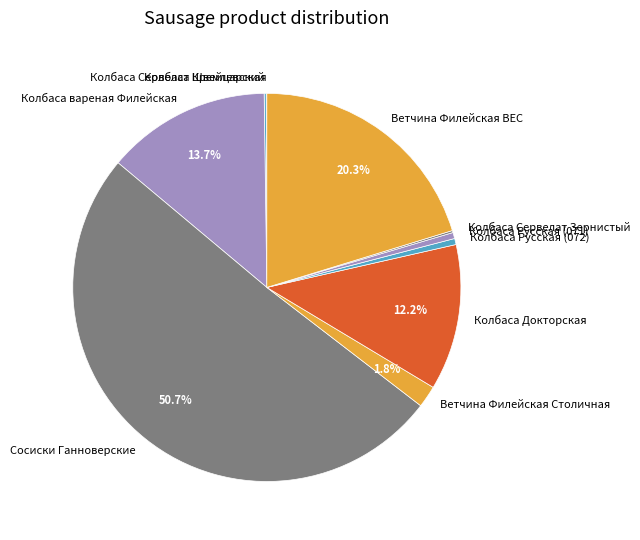

Approximately how many times larger is the value at Ветчина Филейская ВЕС compared to Сосиски Ганноверские?

0.4